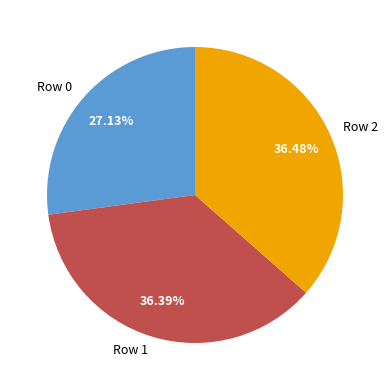

To the nearest percent, what is the average slice percentage?

33%